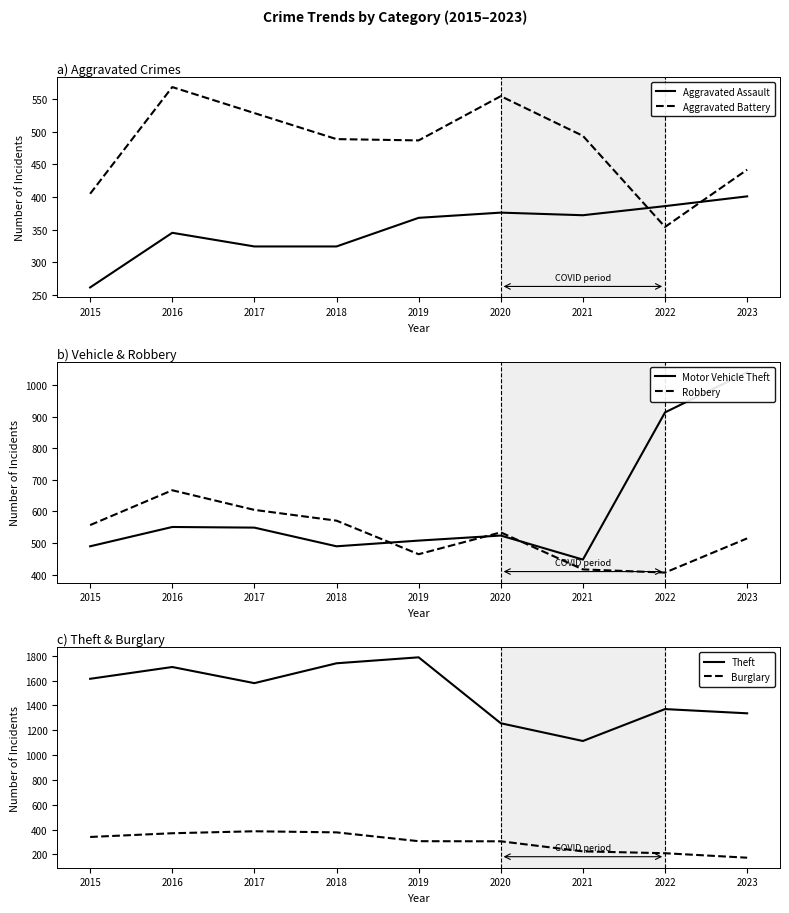

How many values in the Aggravated Battery series exceed 489?

4